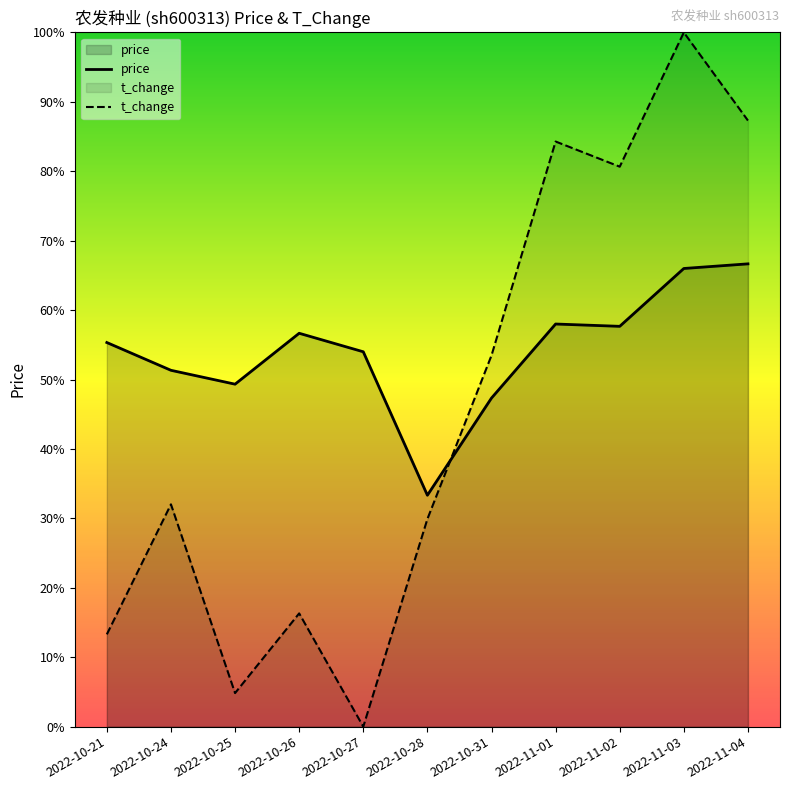

Which label corresponds to the smallest value in the chart?

2022-10-27